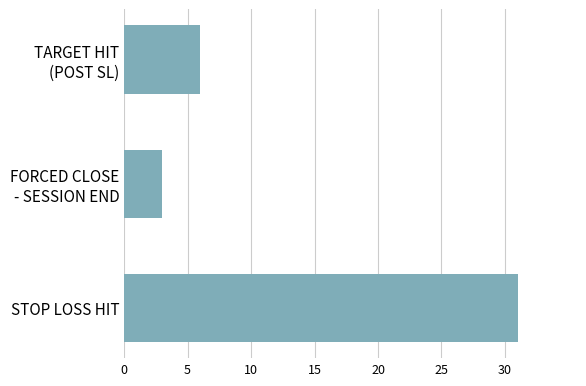

Count the number of categories in the chart.

3